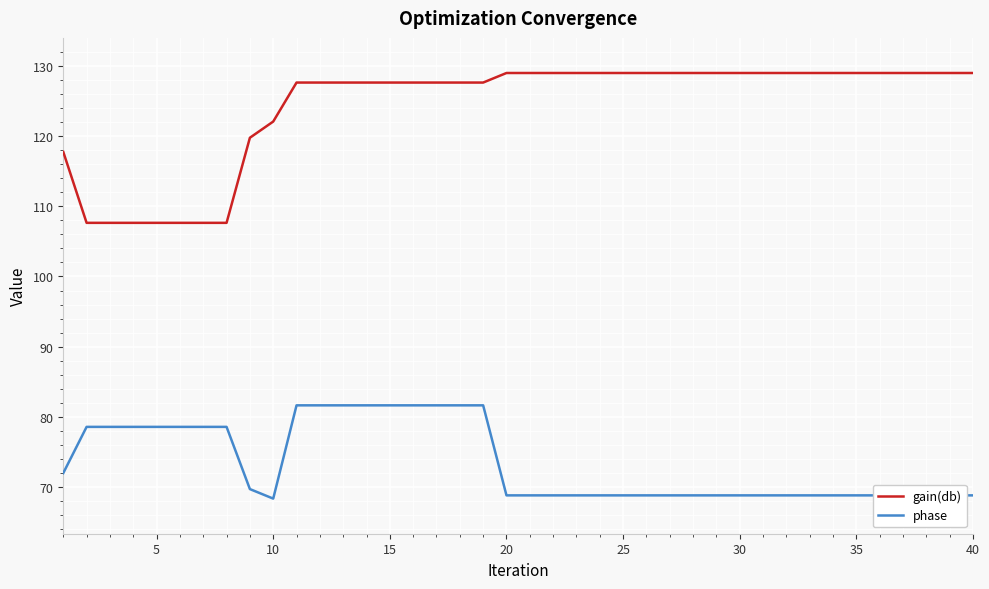

What is the highest value of the gain(db) series?

129.0